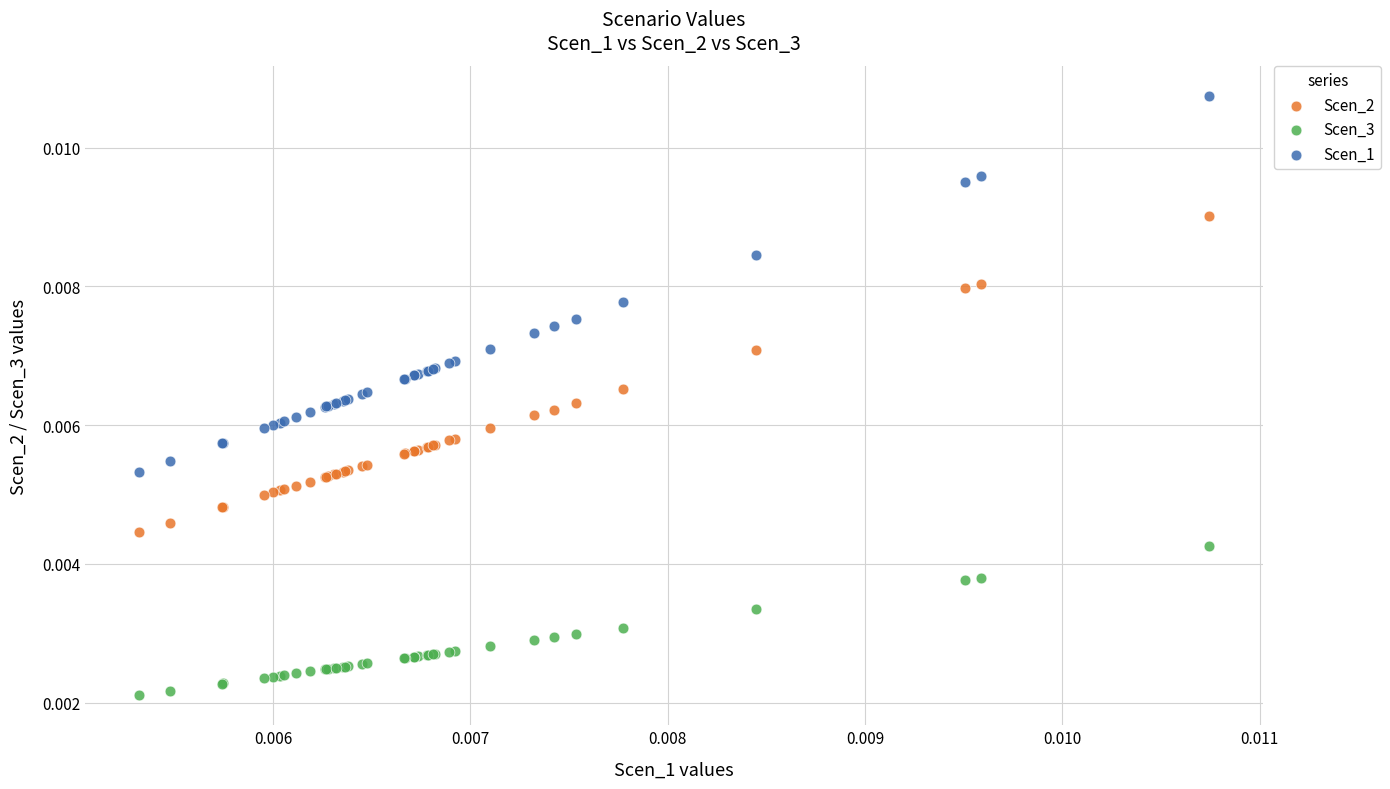

Which series reaches the maximum Y coordinate?

Scen_1